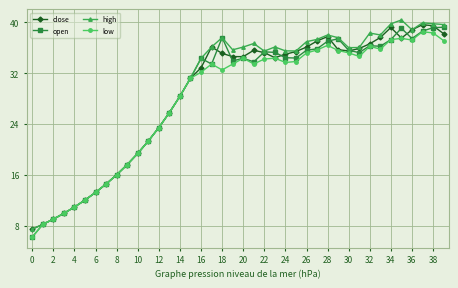

What is the minimum value for open?

6.2